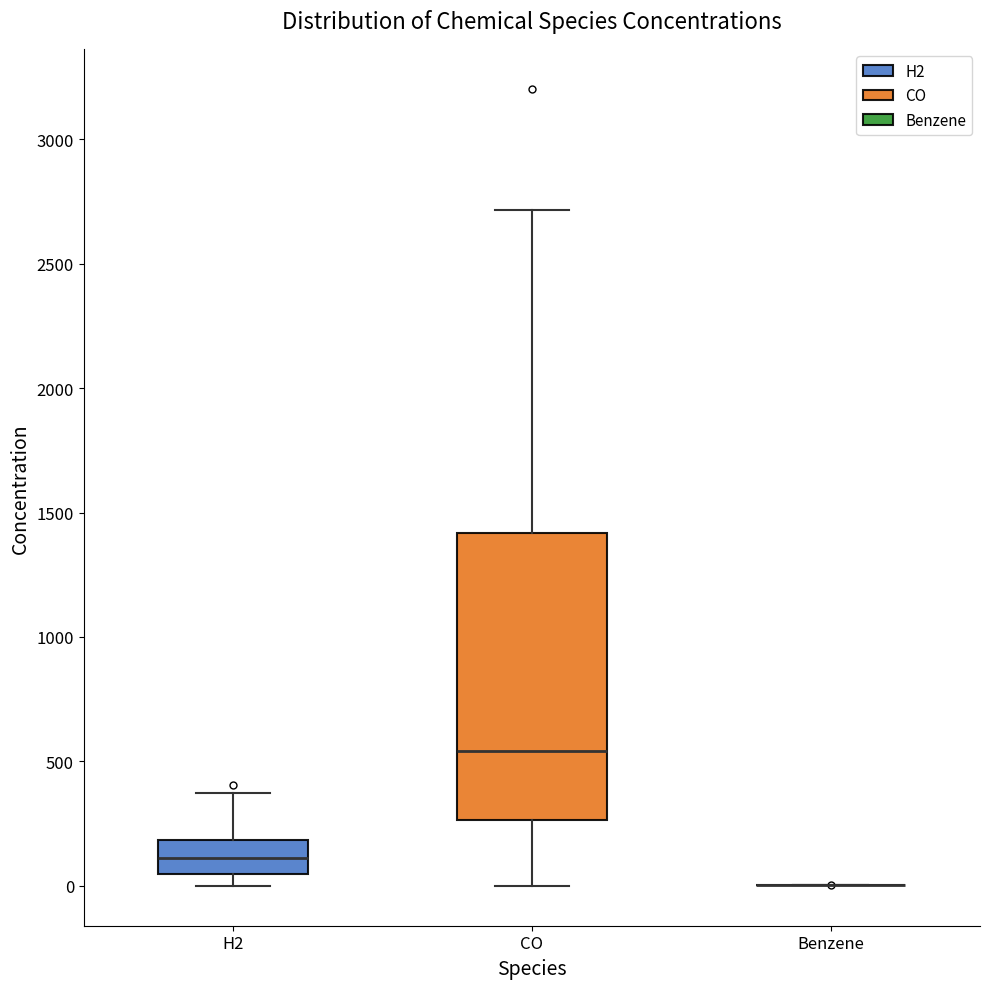

Where is the upper edge of the box for CO on the y-axis? The values are not printed on the chart, so give them approximately, as read against the axis.

1400